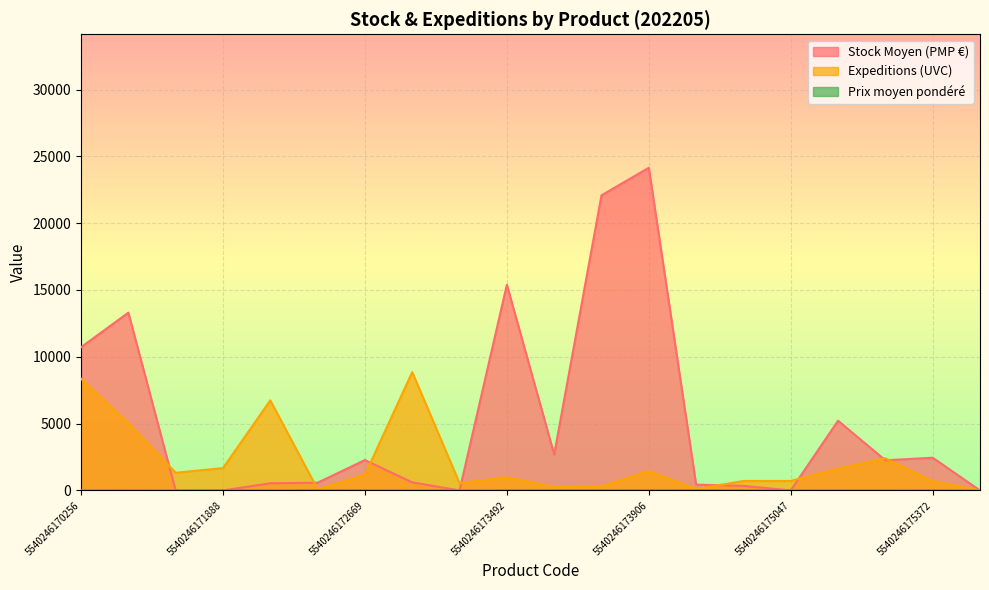

Between 5540246174174 and 5540246175461, which is larger?

5540246174174